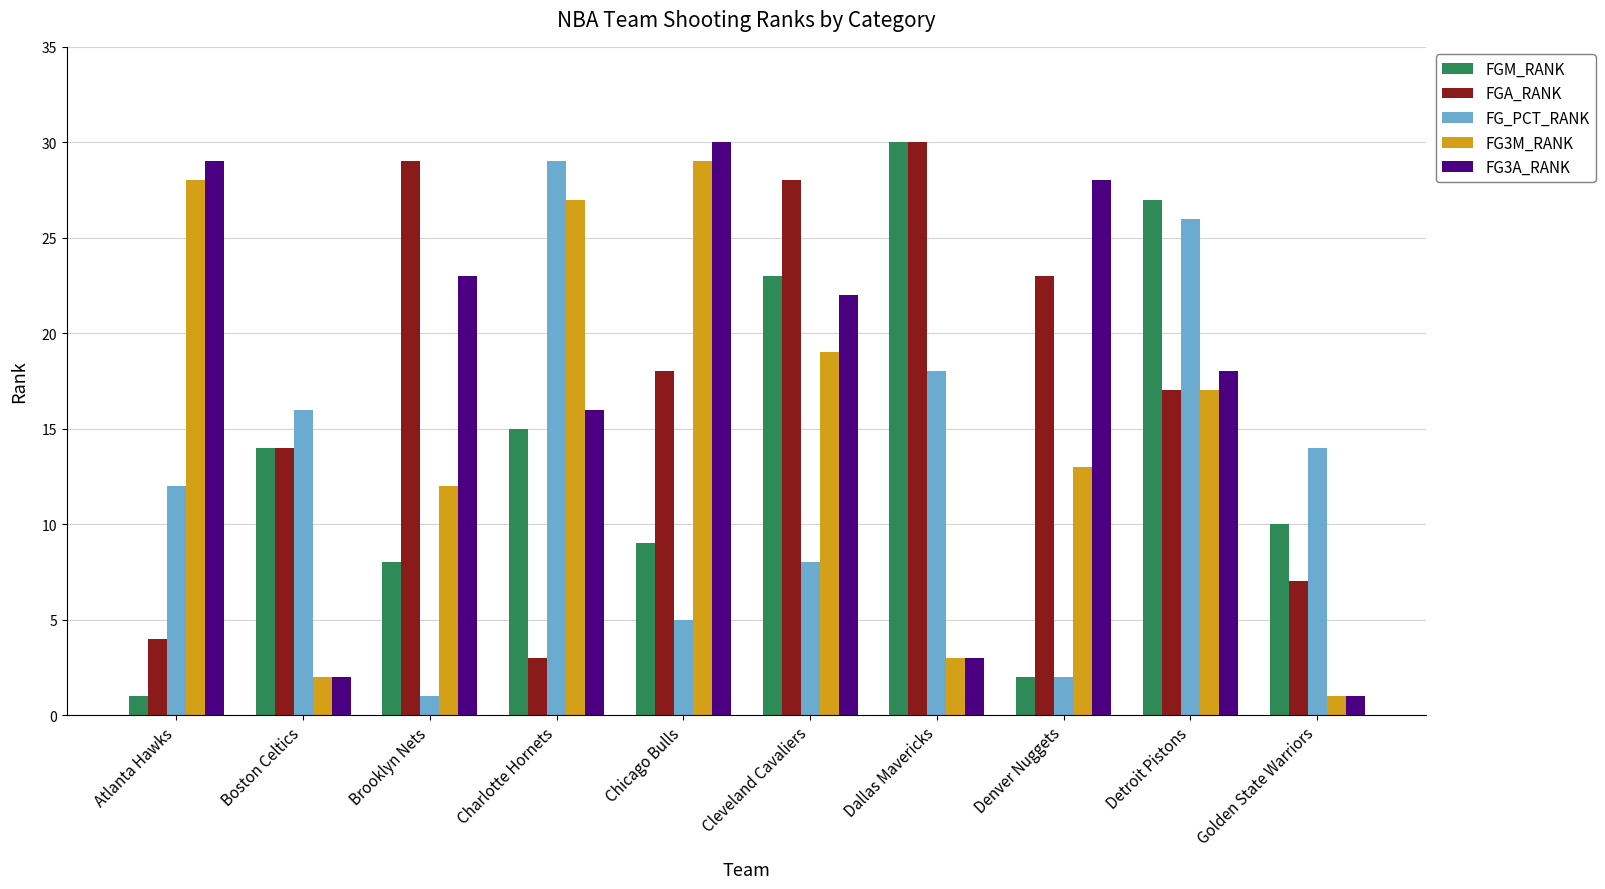

What is the difference between the highest and lowest values at Golden State Warriors?

13